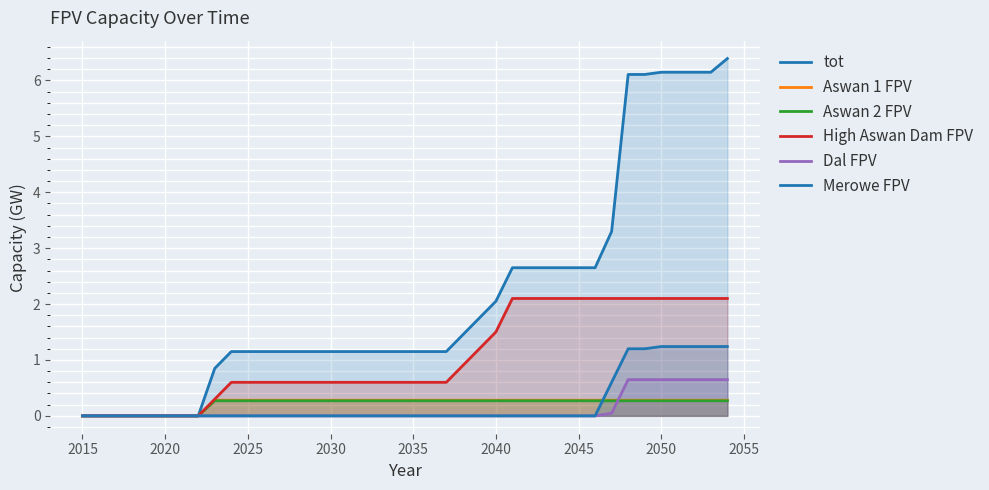

How many lines are shown in the chart?

6